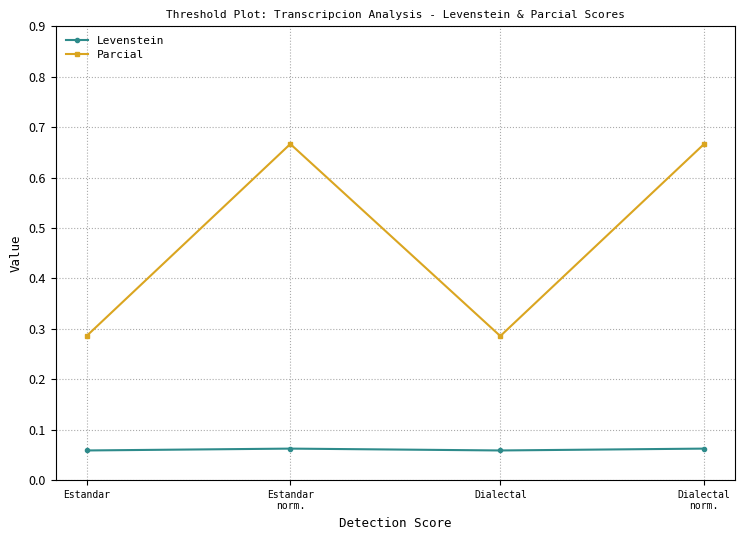

How many interior local peaks does the Parcial series have?

1